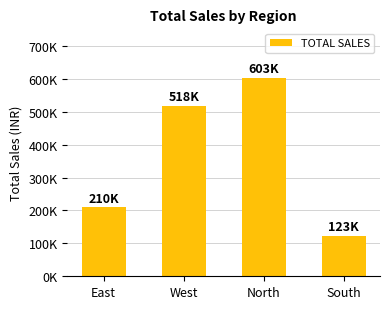

Rank the categories by value from highest to lowest.

North, West, East, South